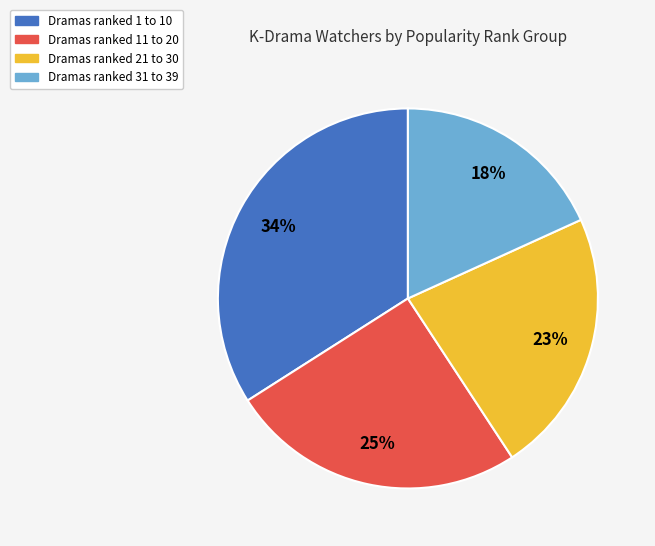

To the nearest percent, what is the average slice percentage?

25%